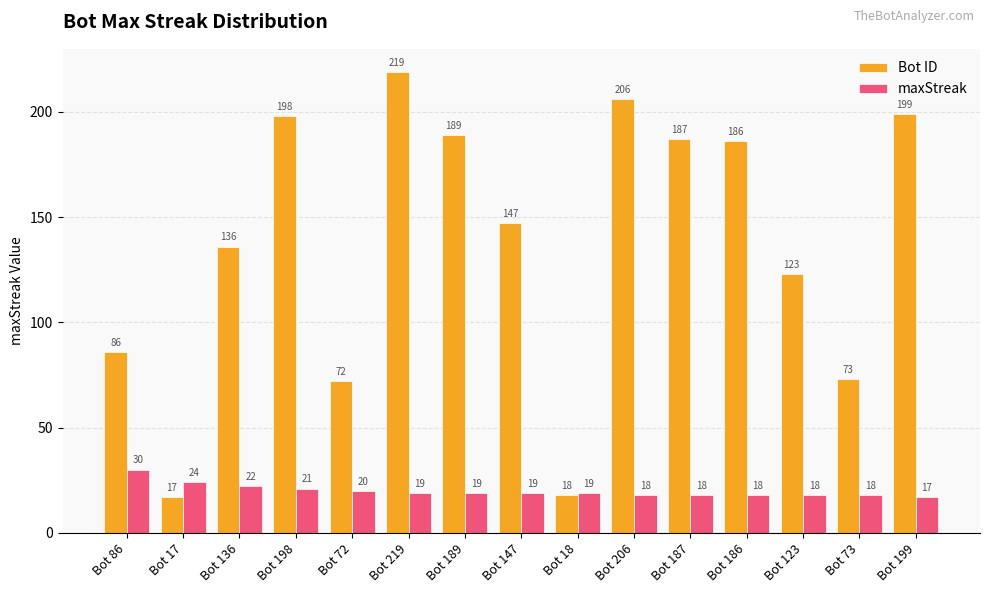

At which category is the sum across all series the highest?

Bot 219